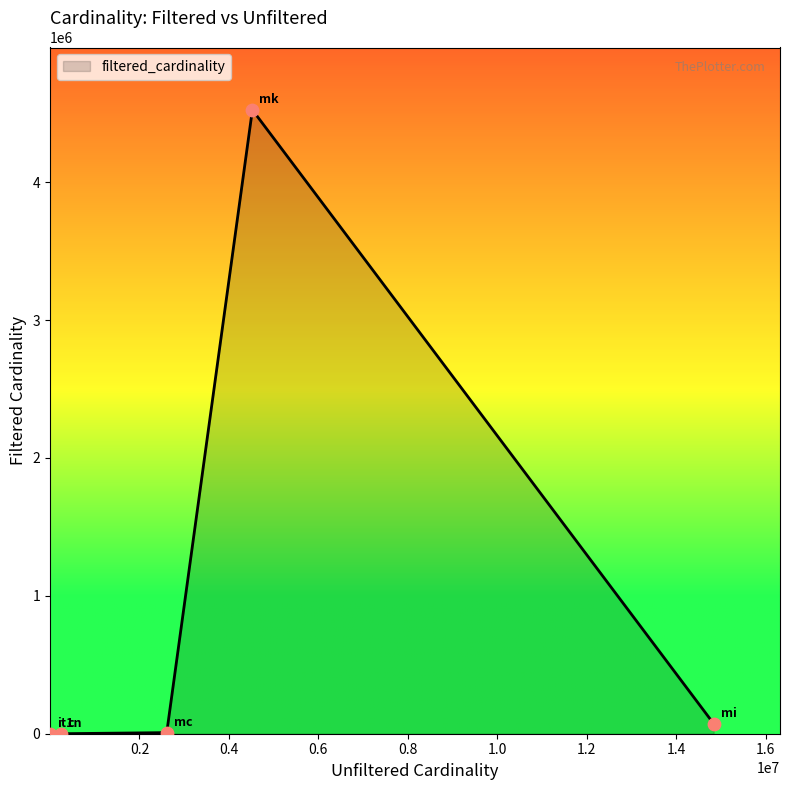

True or false: there are more than 0 points higher than both neighbors.

True